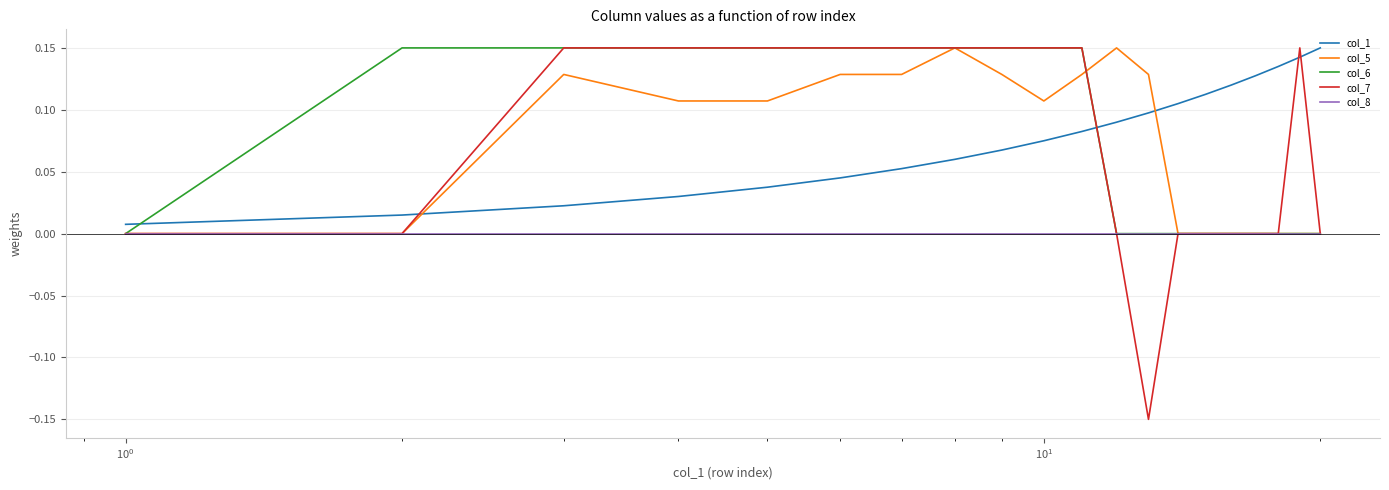

Which series ends up on top after the final intersection of col_7 and col_1?

col_1